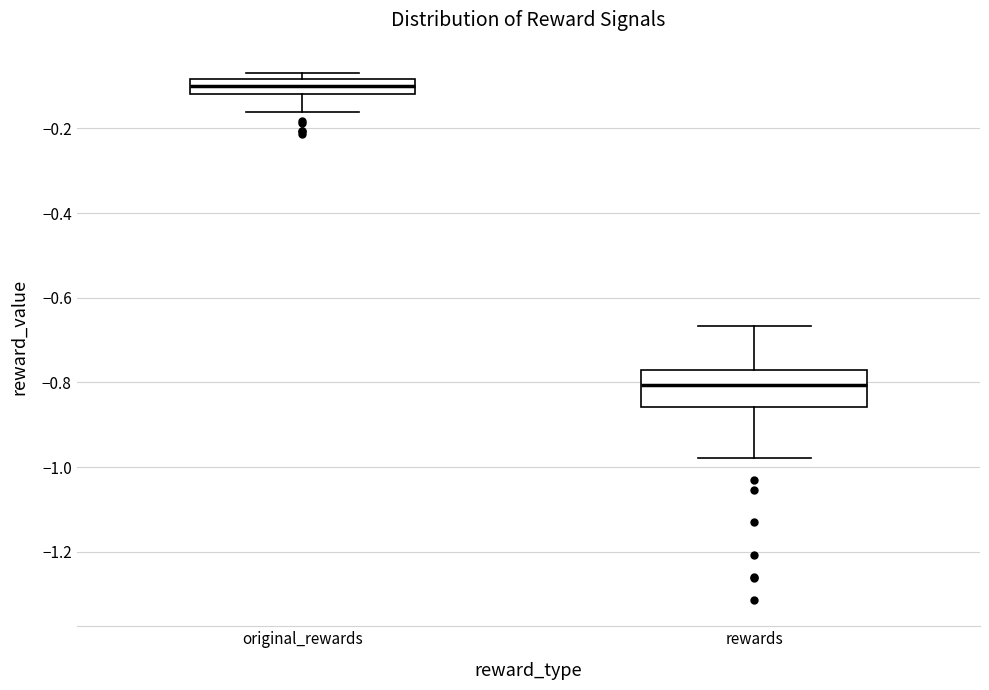

Where is the upper edge of the box for rewards on the y-axis? The values are not printed on the chart, so give them approximately, as read against the axis.

-0.78